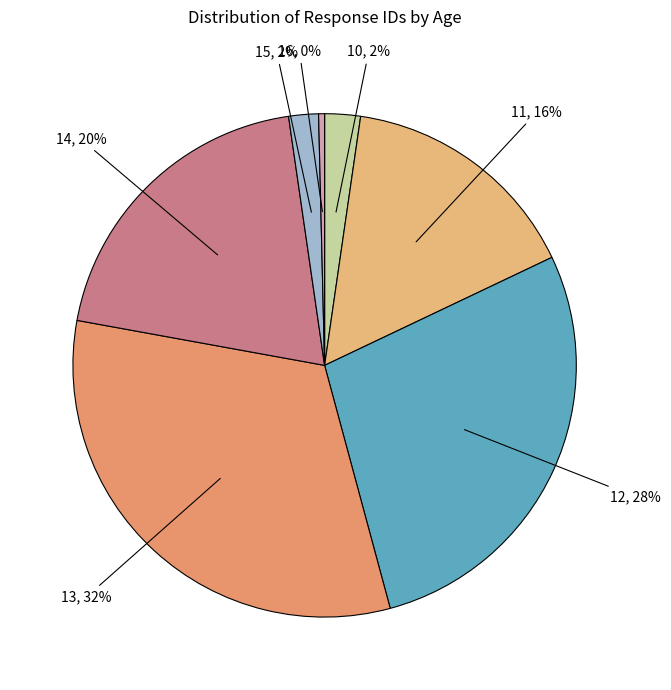

Which category has the biggest portion of the pie?

13